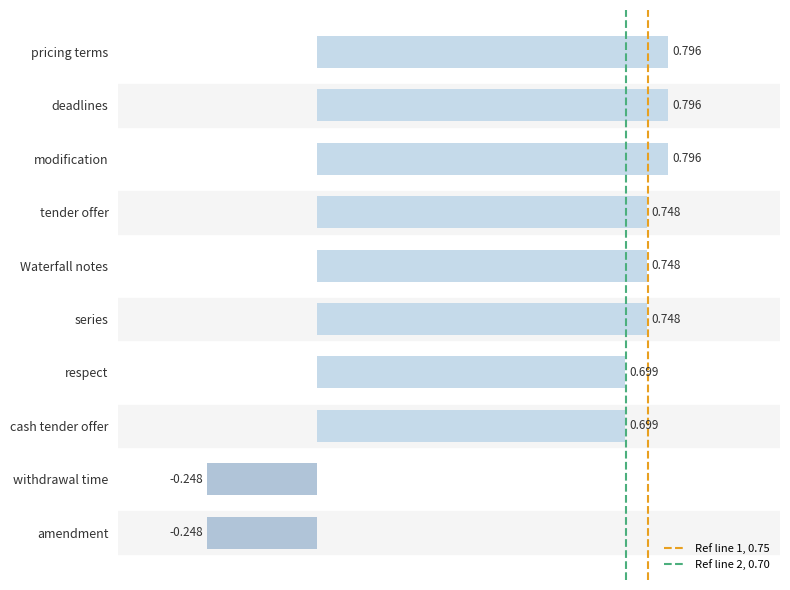

What is the sum of all values?

5.5